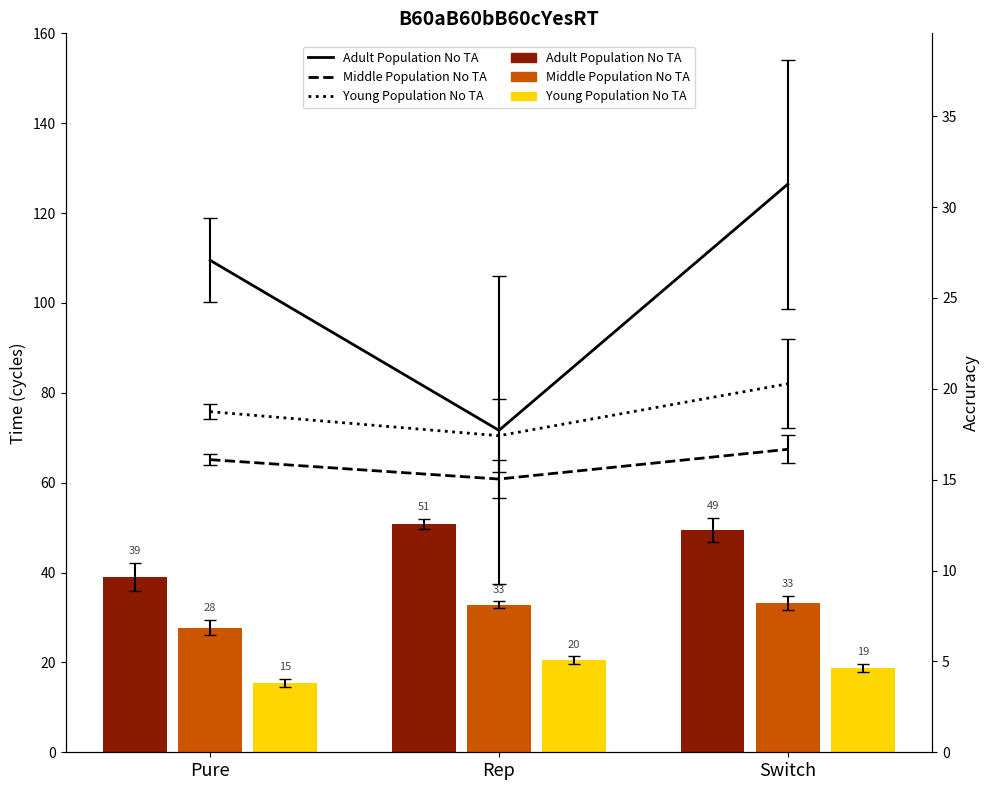

Where does the Middle Population No TA series first go above 16?

Pure